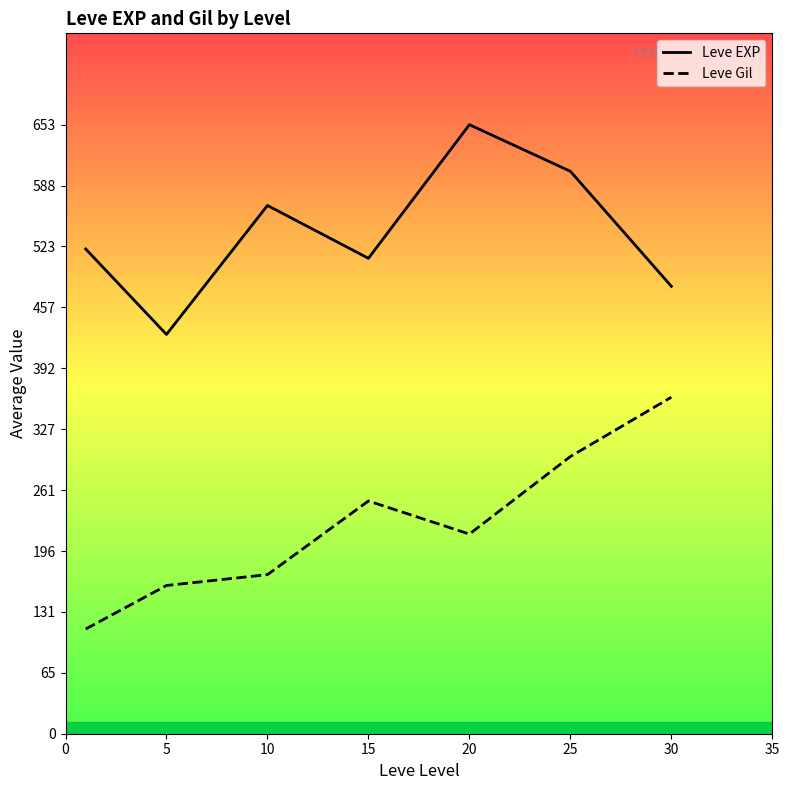

The value of Leve Gil at 25 is 297.3. True or false?

True